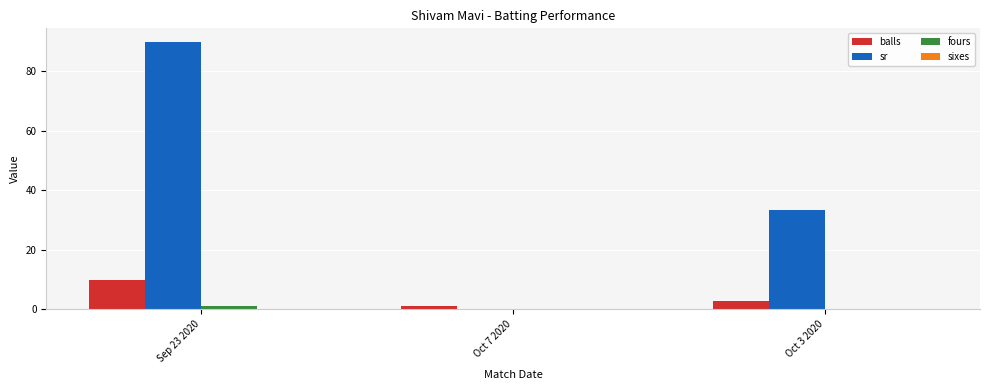

Is the value of sr at Oct 7 2020 greater than the value of balls at Sep 23 2020?

No